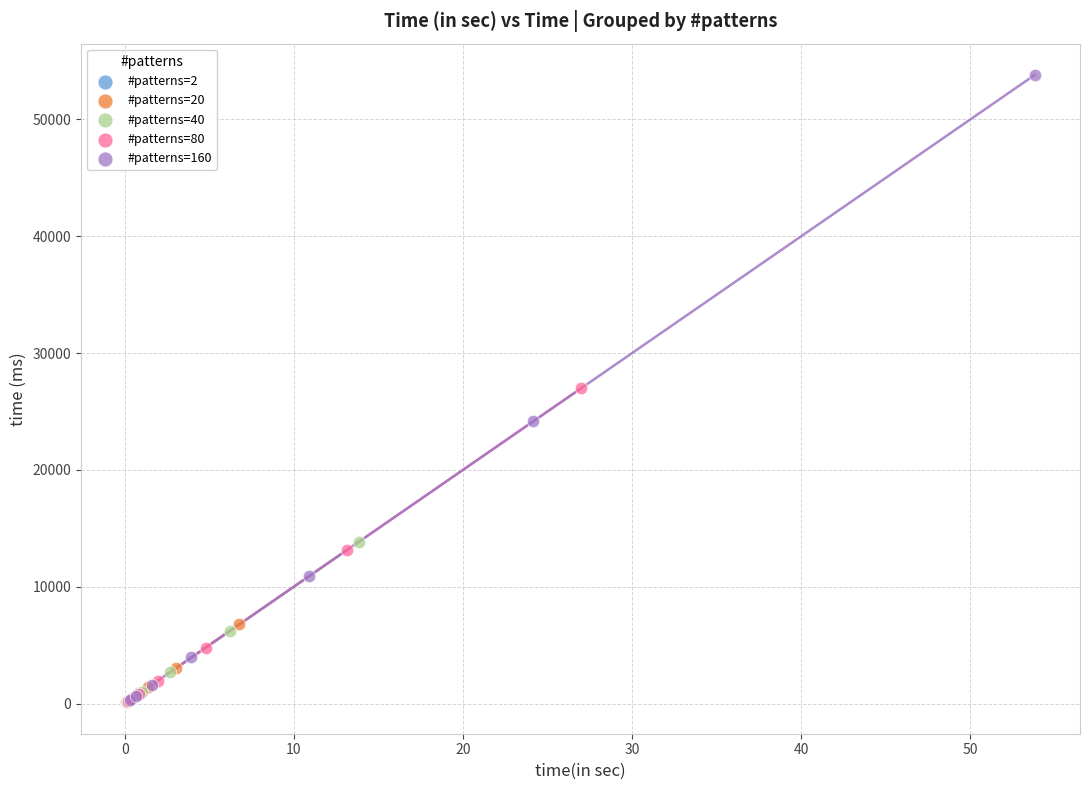

Which series has the largest Y range (max minus min)?

#patterns=160